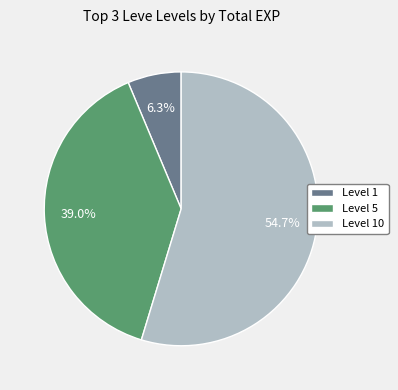

How much of the chart is everything except Level 5?

61.0%